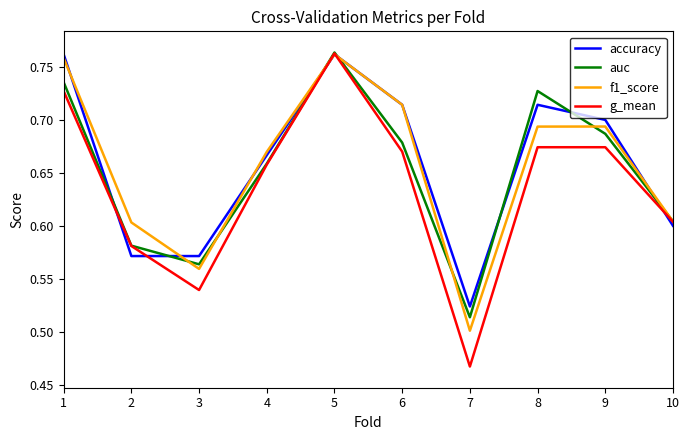

True or false: auc has a value of 0.6 at 2.

True